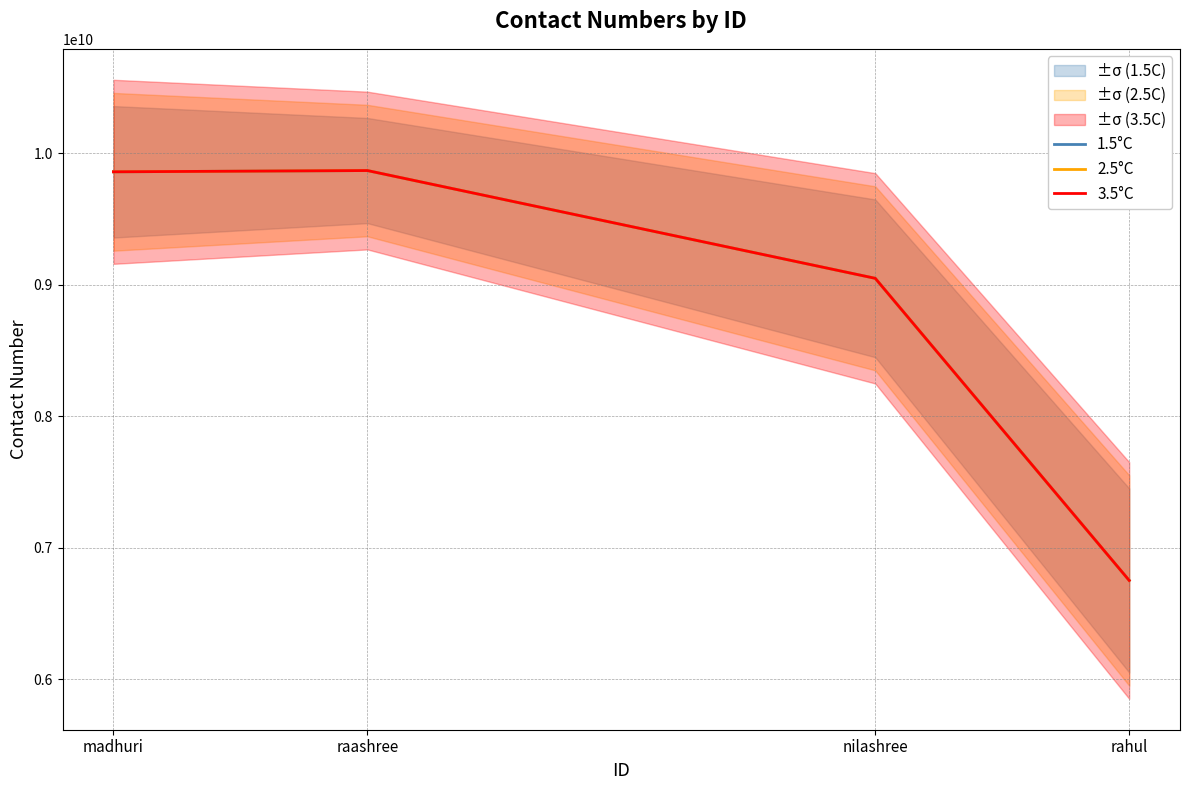

Where is the first local maximum for 3.5°C?

raashree